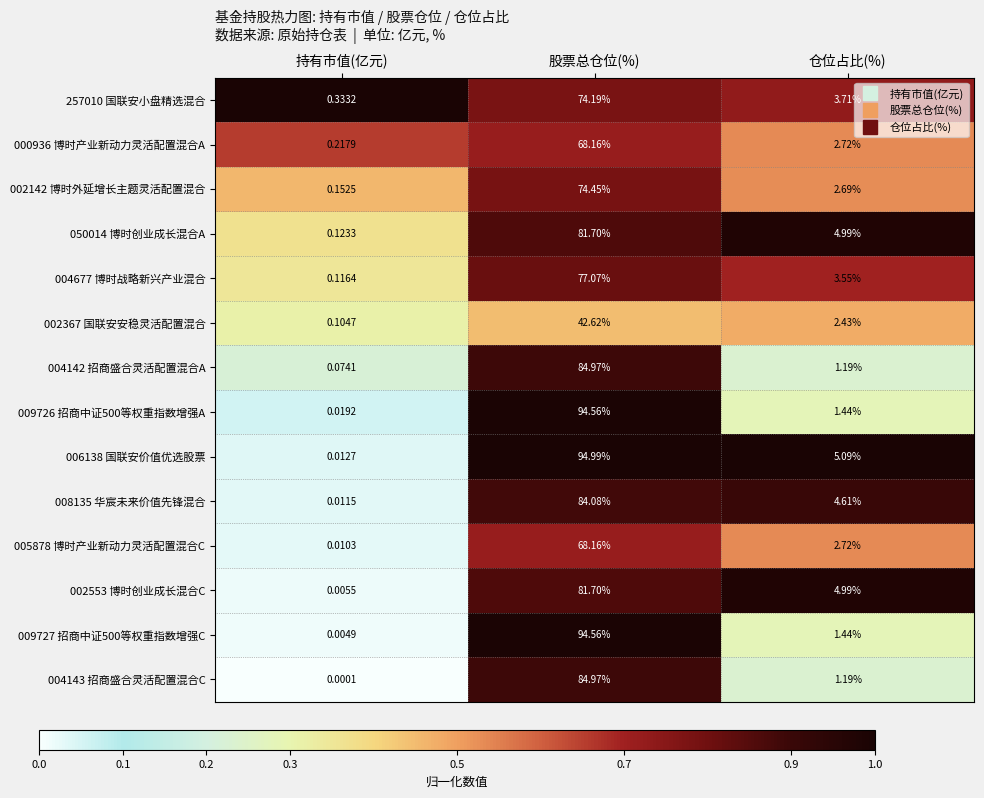

At which category is the sum across all series the highest?

股票总仓位(%)